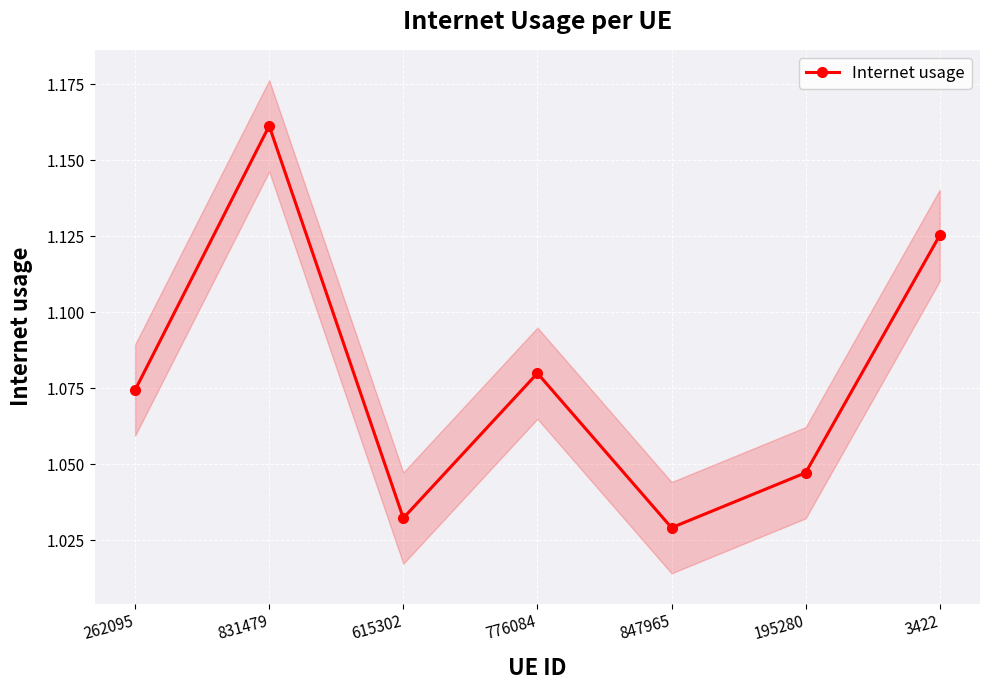

Which category has the lowest value across all series?

847965